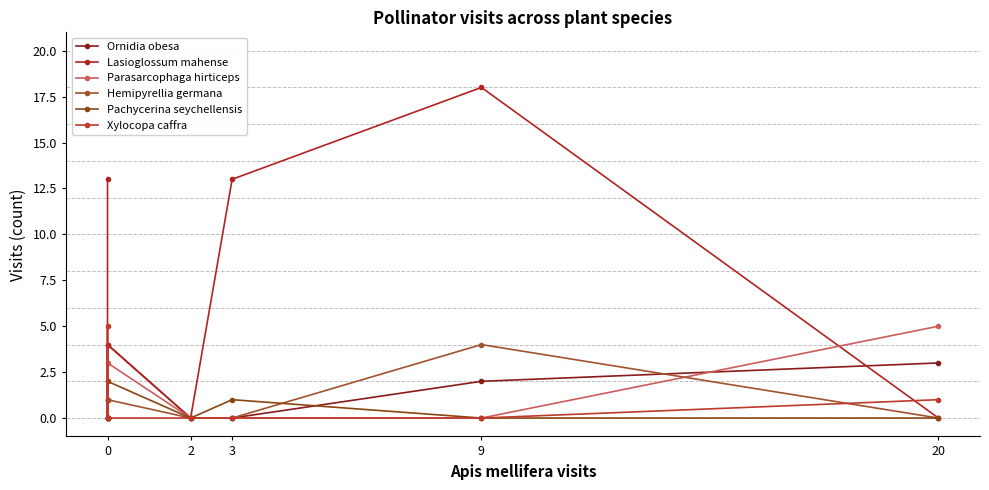

Count the Ornidia obesa values in the range 0 to 3.

6